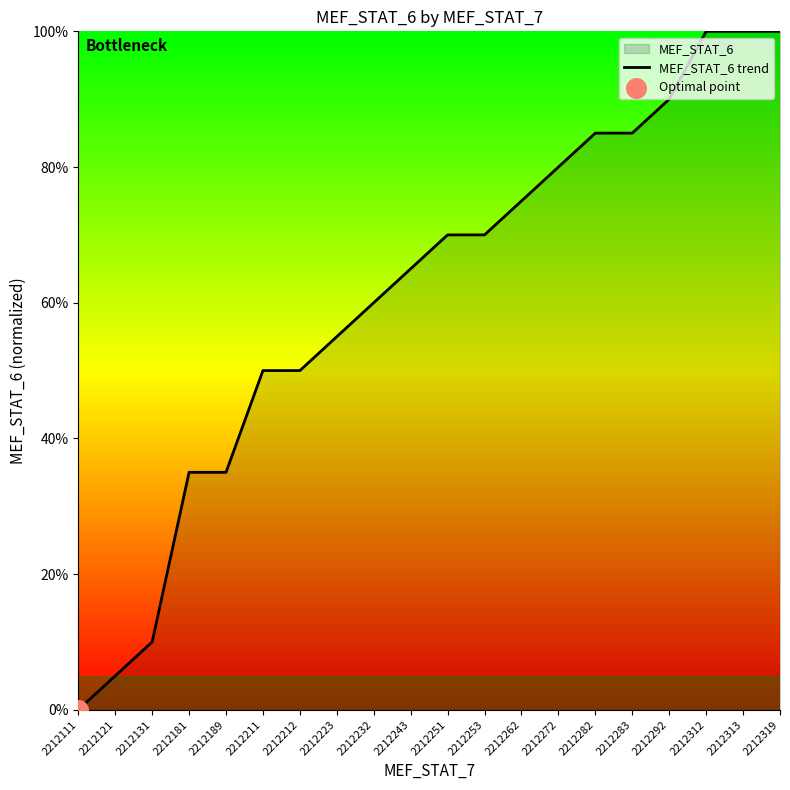

Which has a higher value, 2212232 or 2212212?

2212232